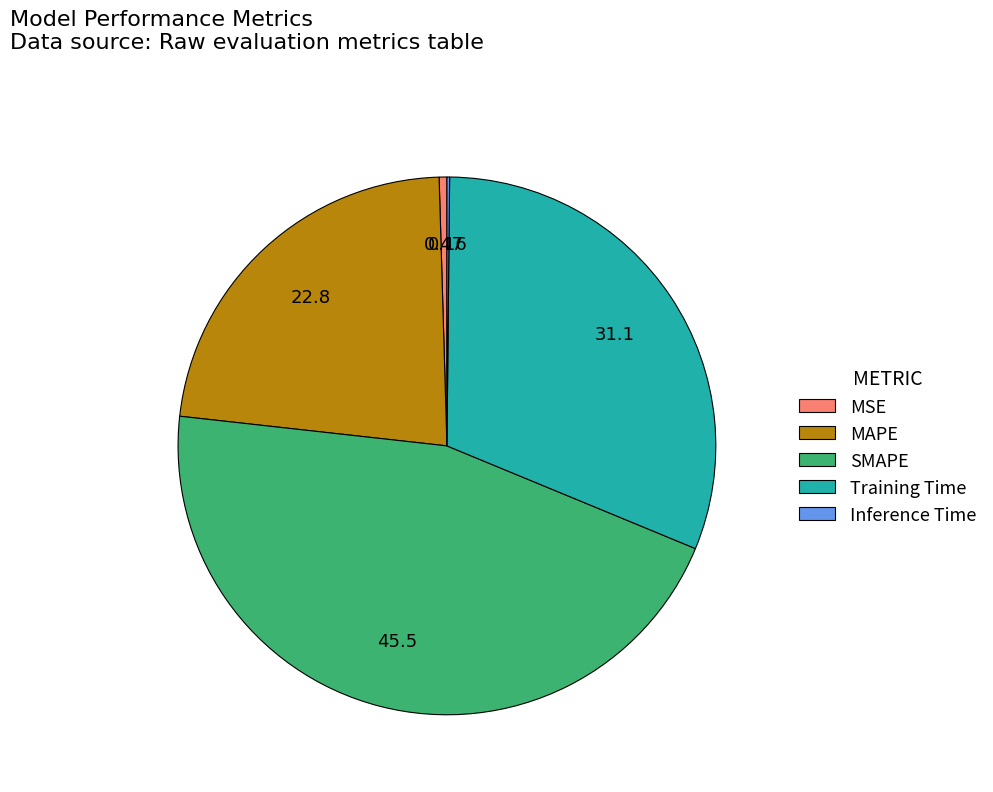

Does SMAPE represent more than half of the total?

No